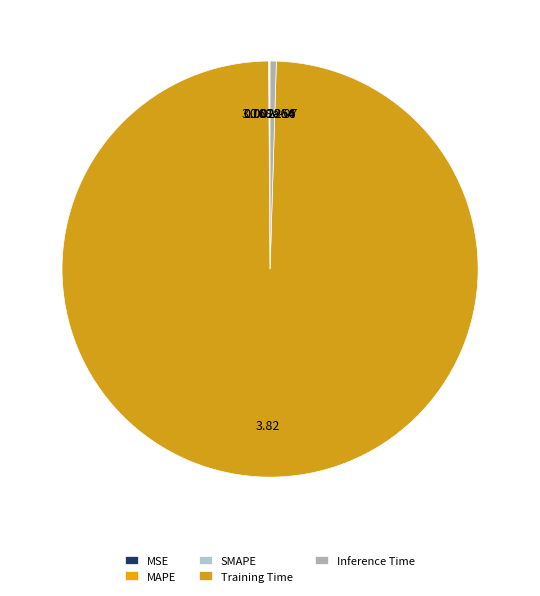

Combined, what portion of the pie is Inference Time and MSE?

0.5%